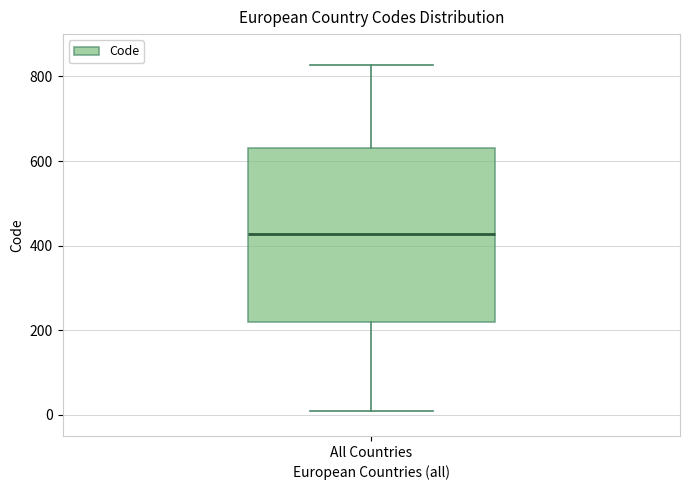

Where does the median line of the box for All Countries sit on the y-axis? The values are not printed on the chart, so give them approximately, as read against the axis.

420